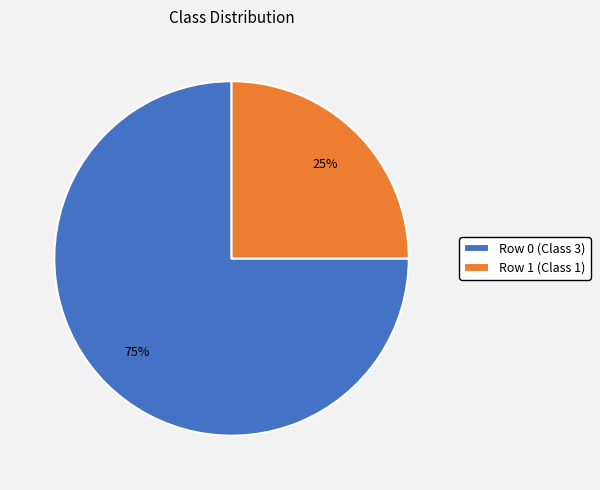

Which slice is the smallest?

Row 1 (Class 1)